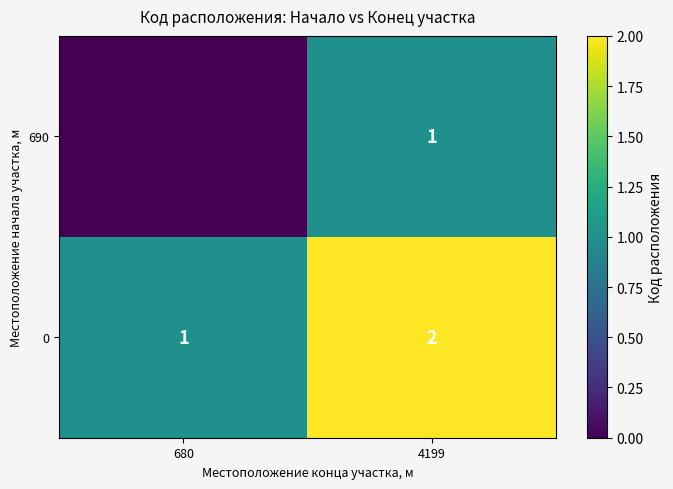

How many series are shown in this chart?

2